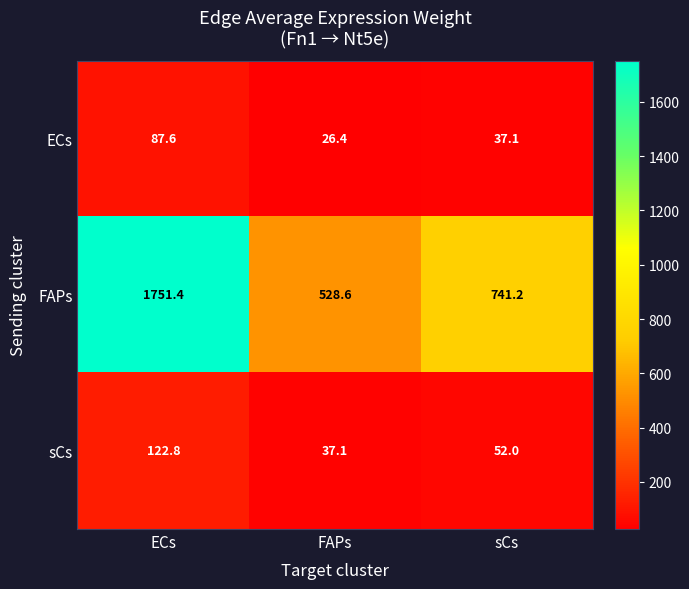

Reading right to left, what are all the values shown in this chart?

ECs: 37.1	26.4	87.6
FAPs: 741.2	528.6	1751.4
sCs: 52.0	37.1	122.8